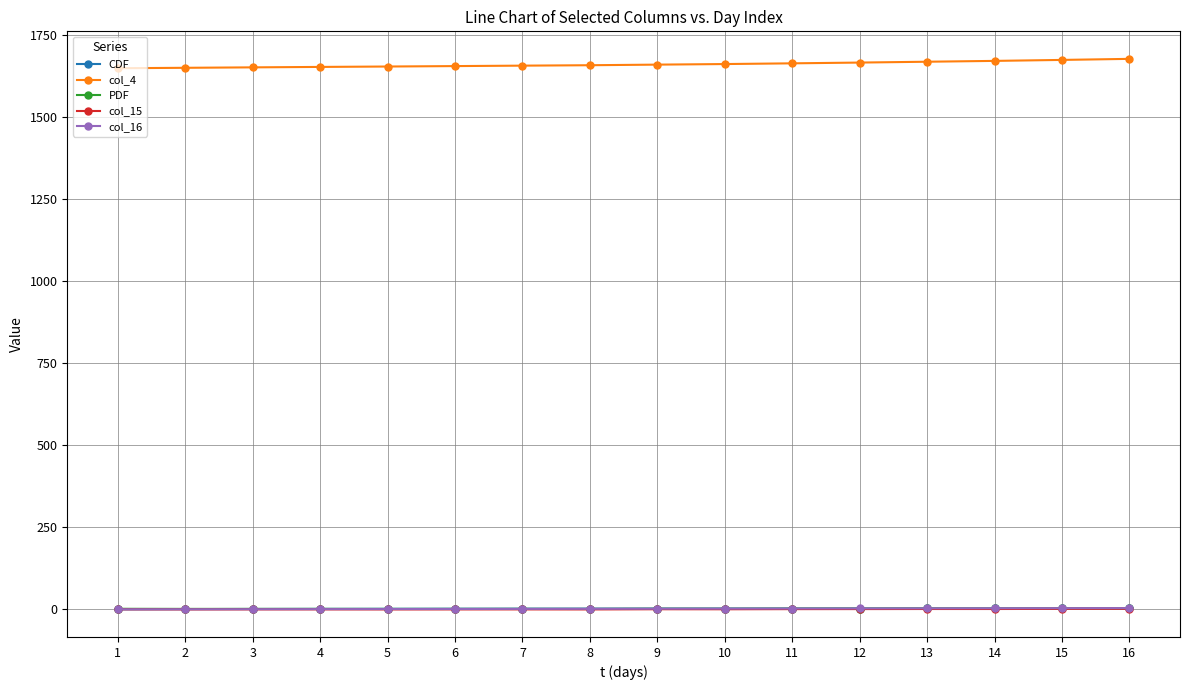

What is the maximum value shown in the chart?

1677.1